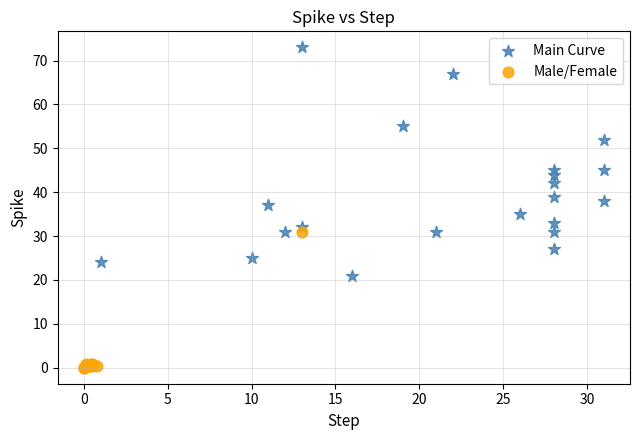

Which series reaches the minimum Y coordinate?

Male/Female